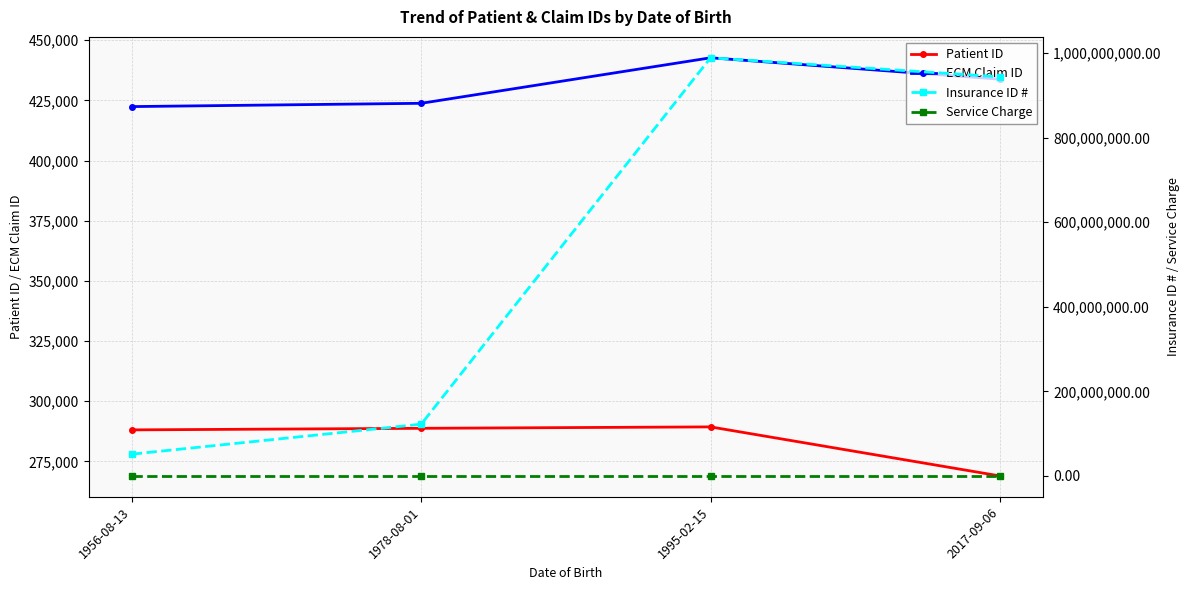

What is the difference between the Insurance ID # values at 1956-08-13 and 2017-09-06?

891944713.0